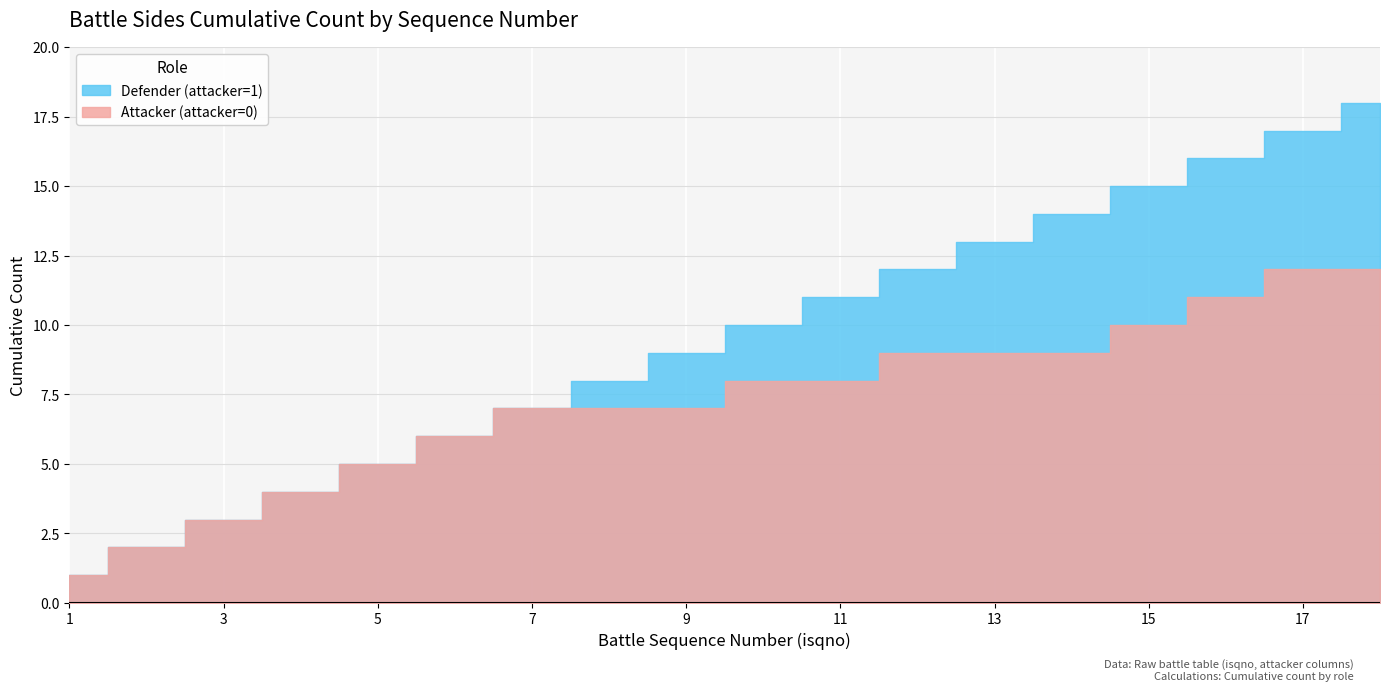

Rank the series by their average value, from highest to lowest.

attacker=1 (Defender), attacker=0 (Attacker)